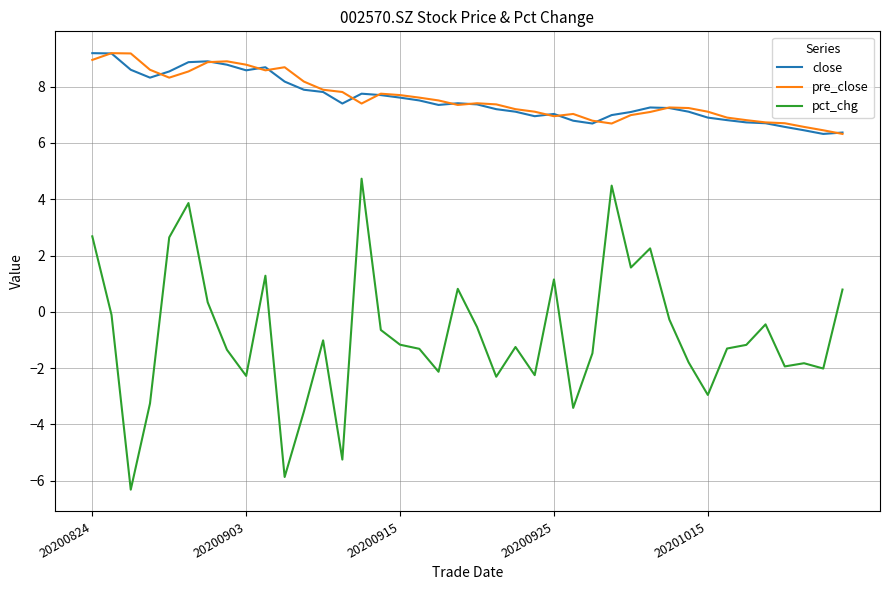

What is the maximum value for pct_chg?

4.7